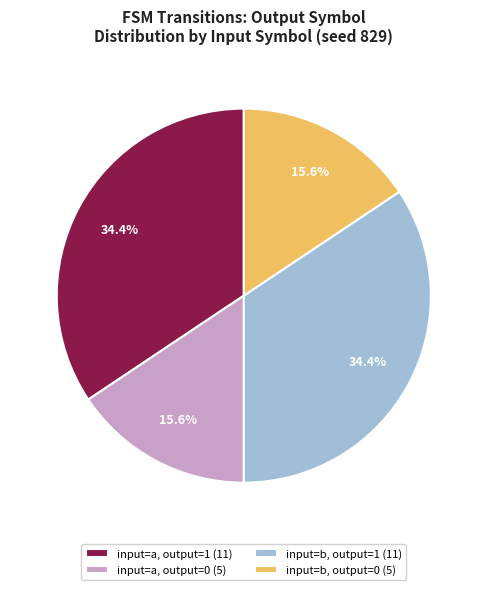

What portion of the pie excludes input=b, output=1 (11)?

65.6%